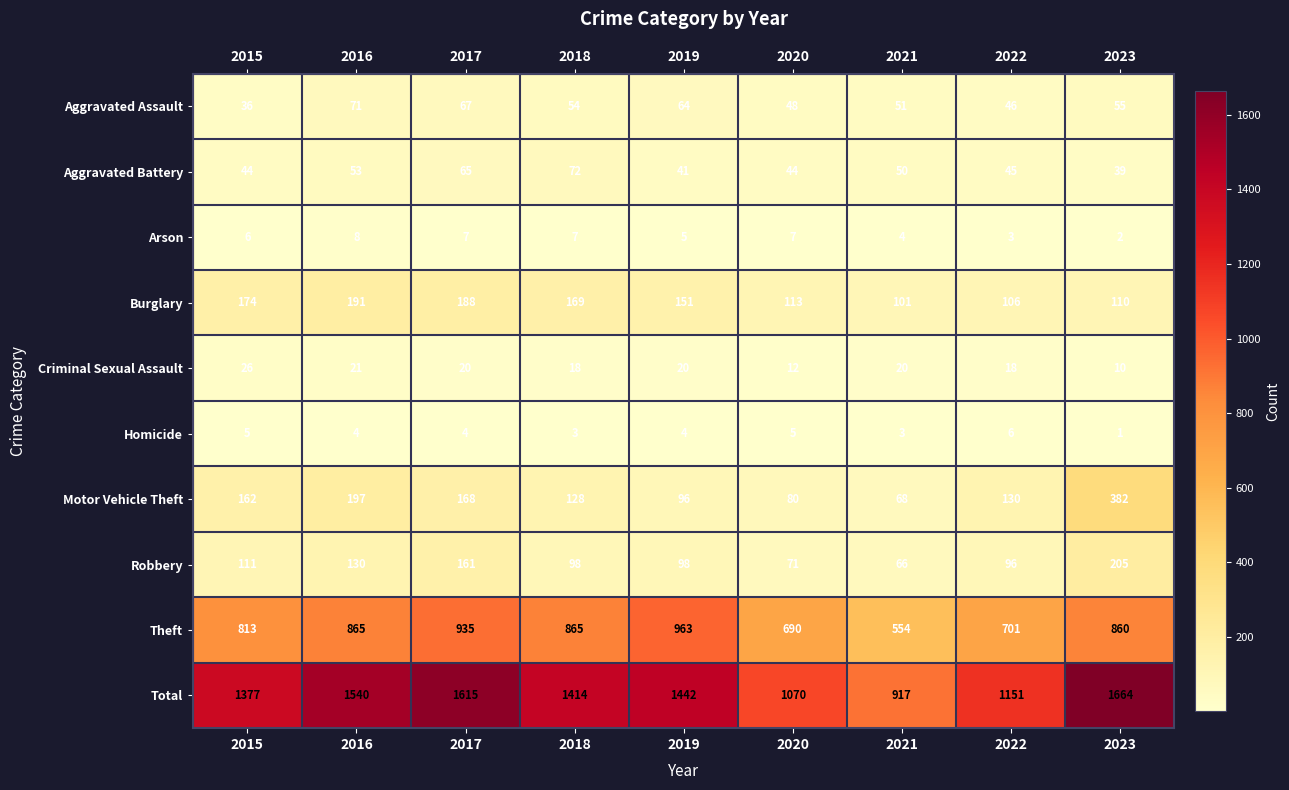

What is the difference between the maximum and minimum values in the Aggravated Battery series?

33